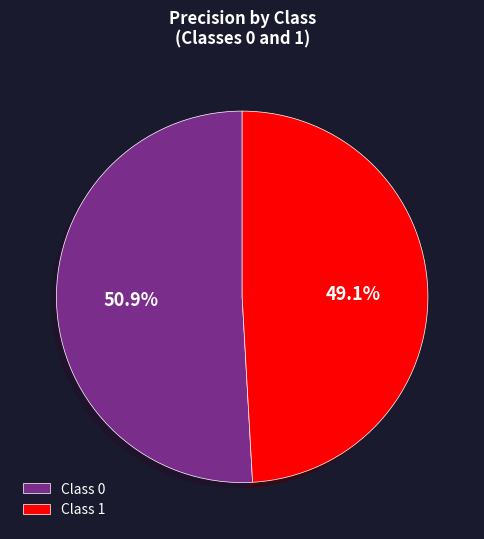

Which slice is the smallest?

Class 1